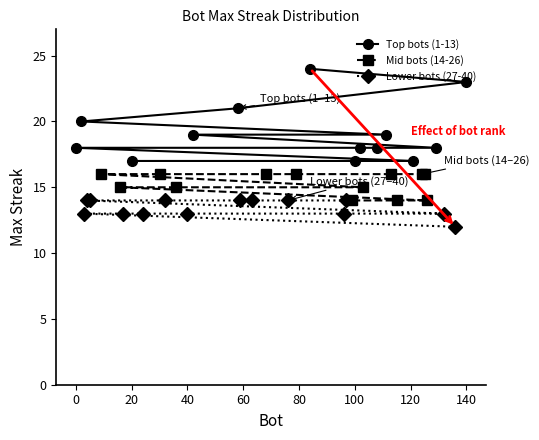

The chart shows a value of 15 at 103. True or false?

True